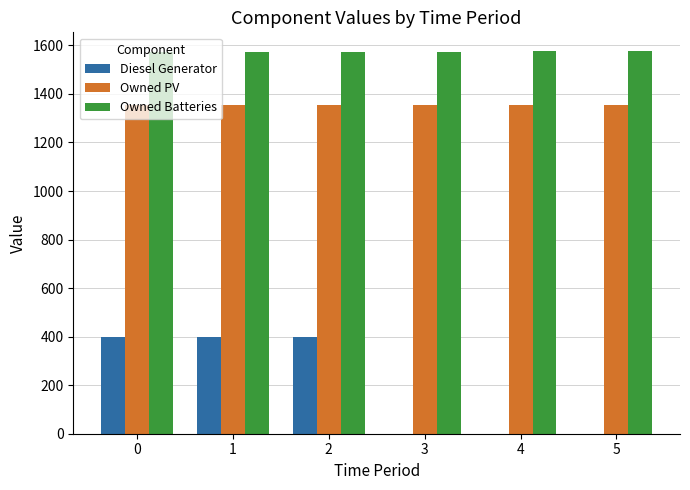

What is the maximum value shown in the chart?

1575